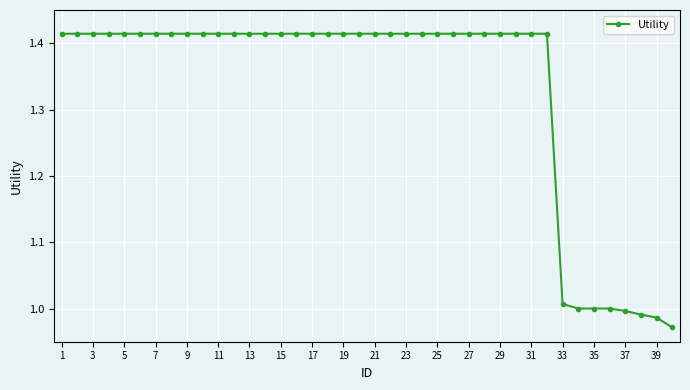

What is the average value?

1.3